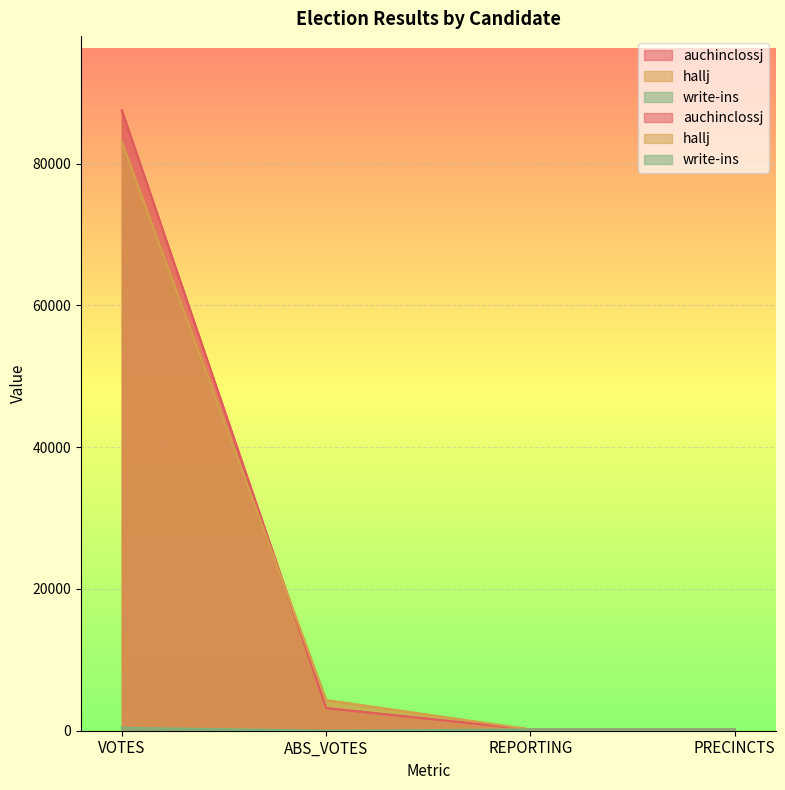

True or false: write-ins has a value of 657 at VOTES.

False